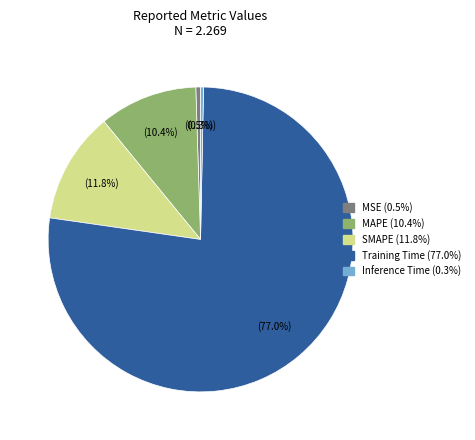

How many segments does this pie chart have?

5